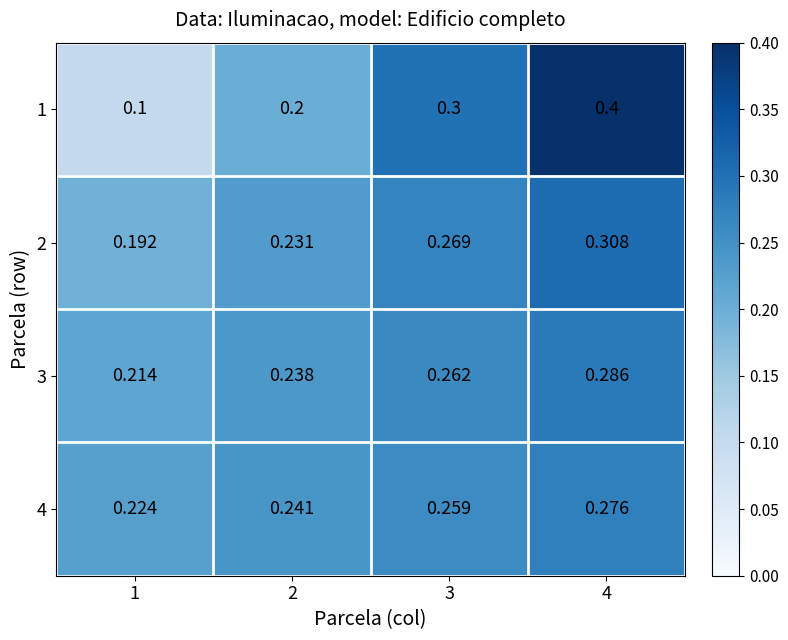

Which series has the largest range (max minus min)?

1